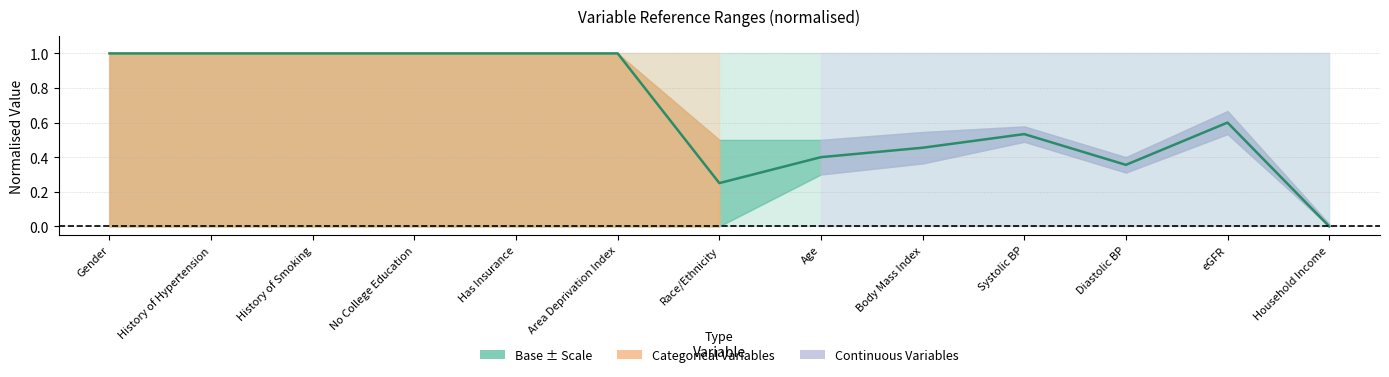

True or false: the data has more than 2 interior local peaks.

False